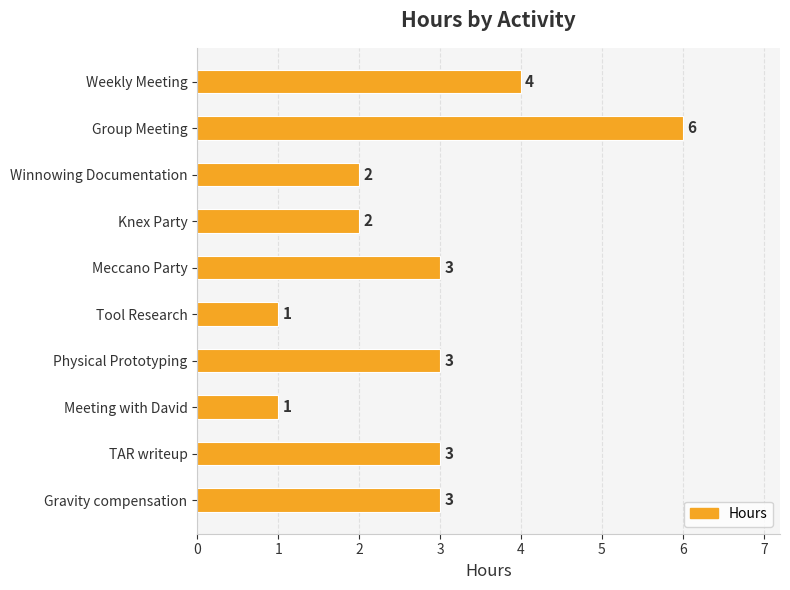

How many bars are there in total?

10